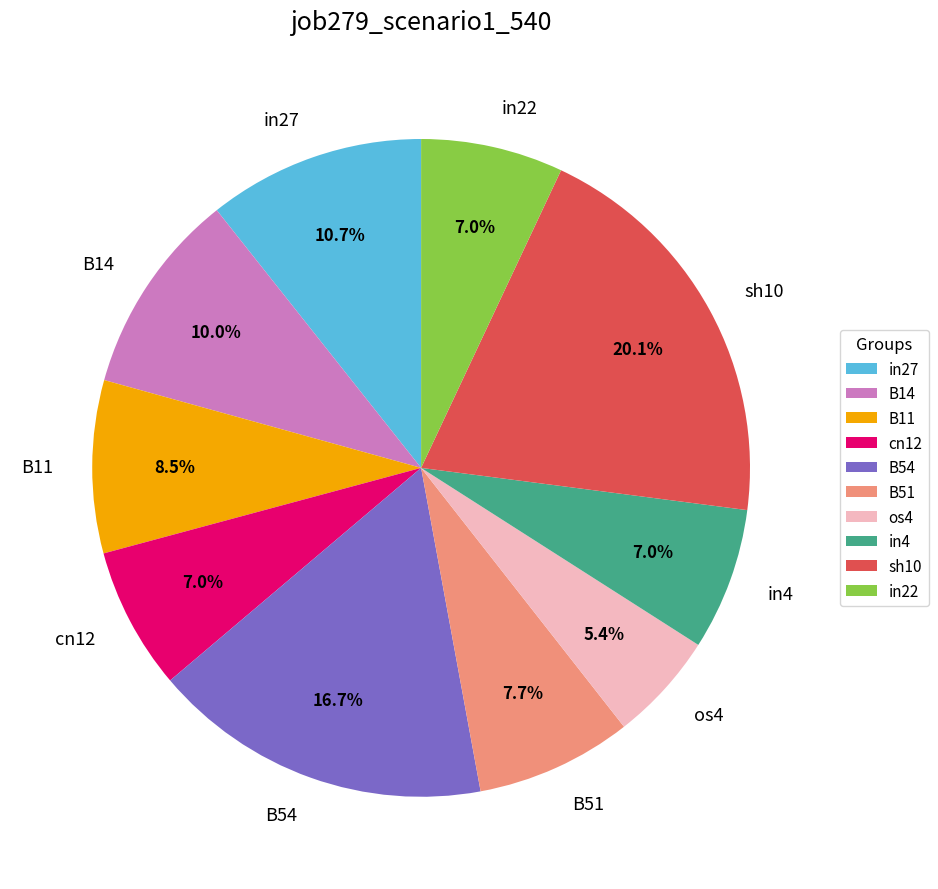

Between B14 and B51, which is larger?

B14